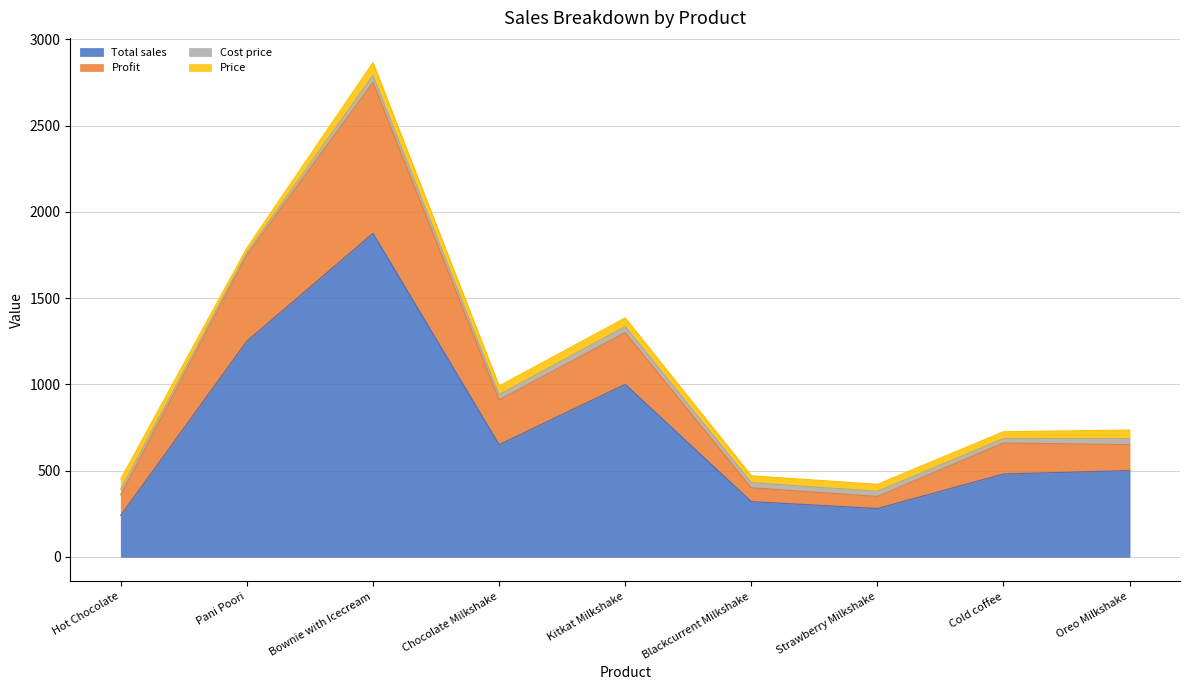

True or false: Total sales and Profit cross at least once.

False